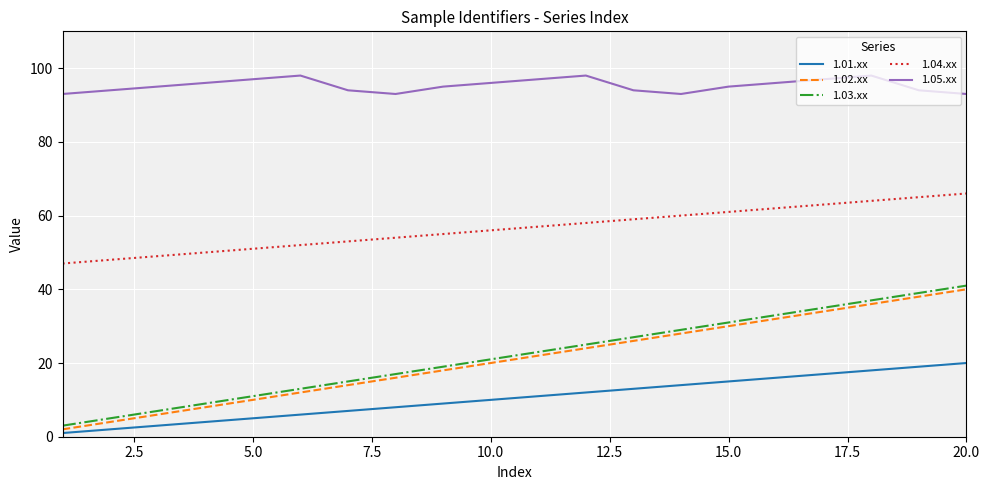

Reading left to right, list all the values displayed in this chart.

1.01.xx: 1	2	3	4	5	6	7	8	9	10	11	12	13	14	15	16	17	18	19	20
1.02.xx: 2	4	6	8	10	12	14	16	18	20	22	24	26	28	30	32	34	36	38	40
1.03.xx: 3	5	7	9	11	13	15	17	19	21	23	25	27	29	31	33	35	37	39	41
1.04.xx: 47	48	49	50	51	52	53	54	55	56	57	58	59	60	61	62	63	64	65	66
1.05.xx: 93	94	95	96	97	98	94	93	95	96	97	98	94	93	95	96	97	98	94	93